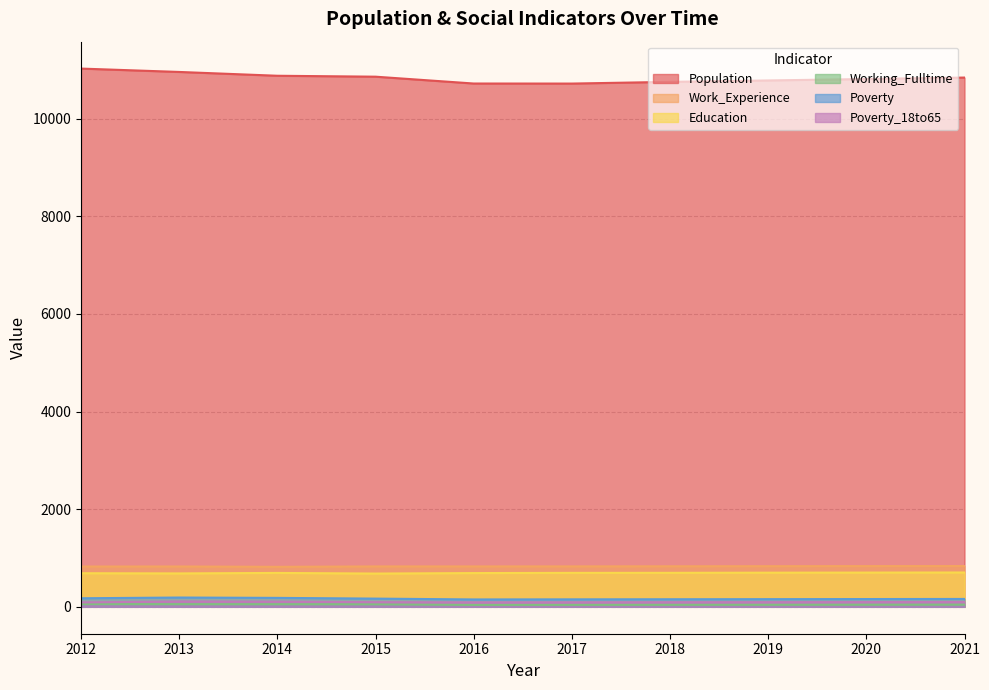

What is the value of the Poverty point at the 3rd from the left?

183